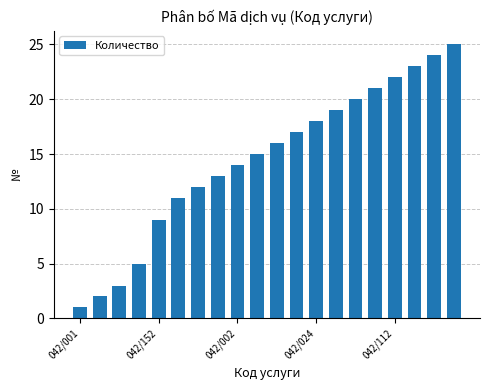

What is the difference between the maximum and minimum values?

24